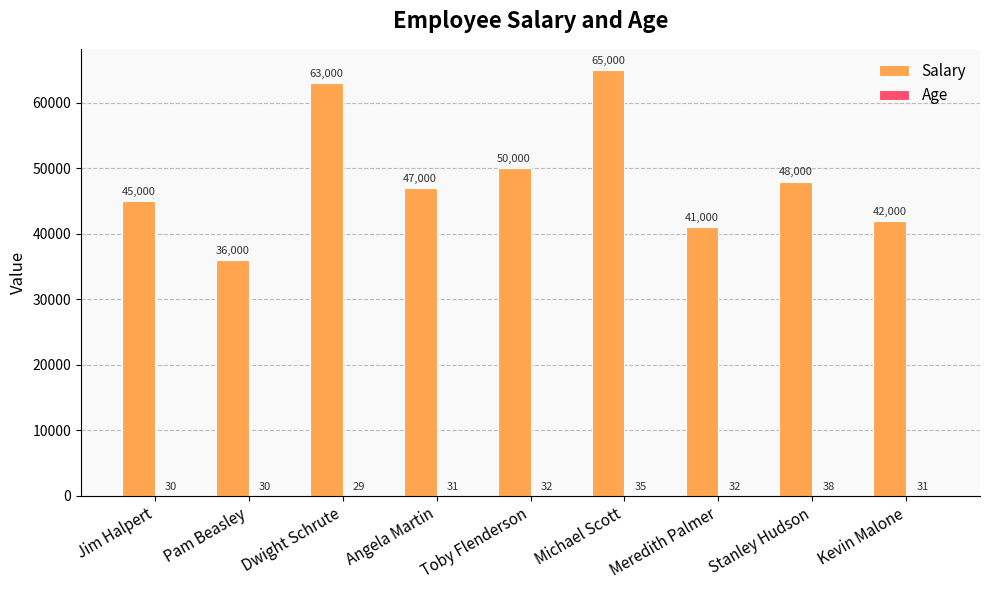

Is it true that Salary equals 63000 at Dwight Schrute?

True